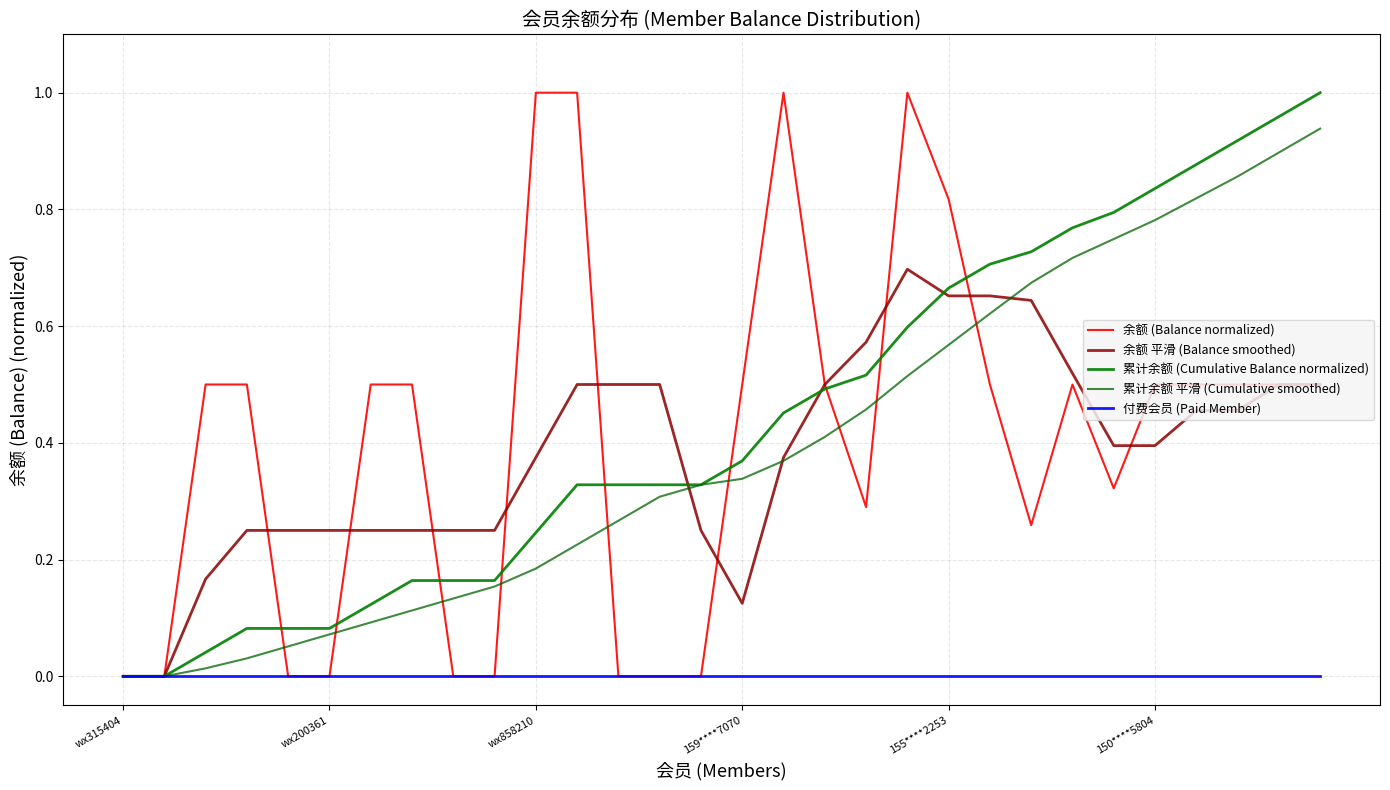

True or false: 余额 平滑 (Balance smoothed) and 付费会员 (Paid Member) intersect in this chart.

False